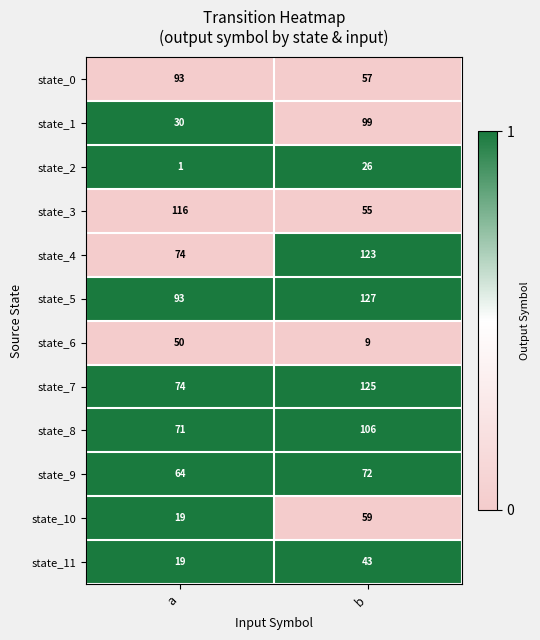

Which series has the largest range (max minus min)?

state_1